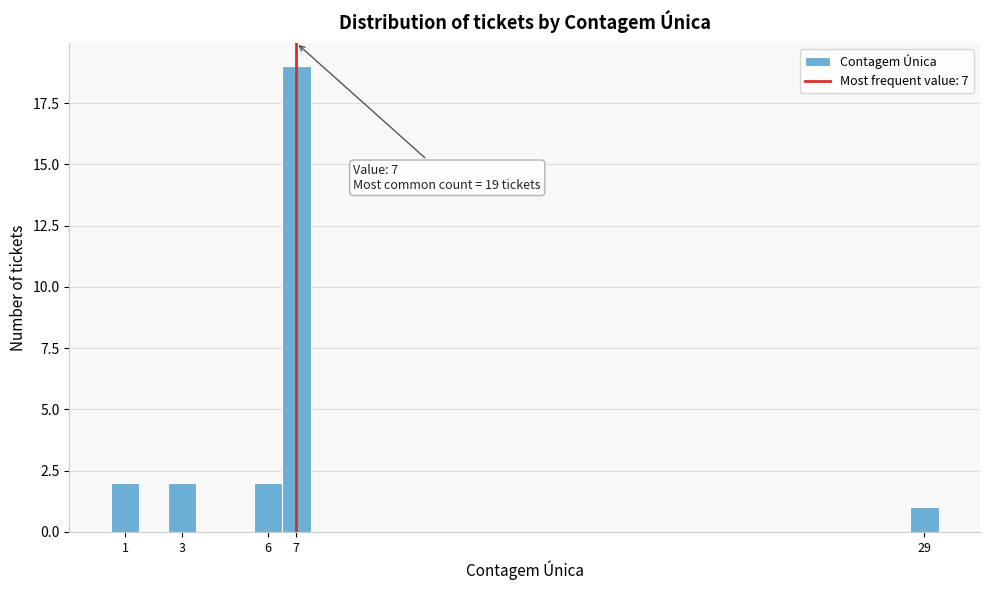

Which range on the x-axis has the tallest bar?

6.5 to 7.5